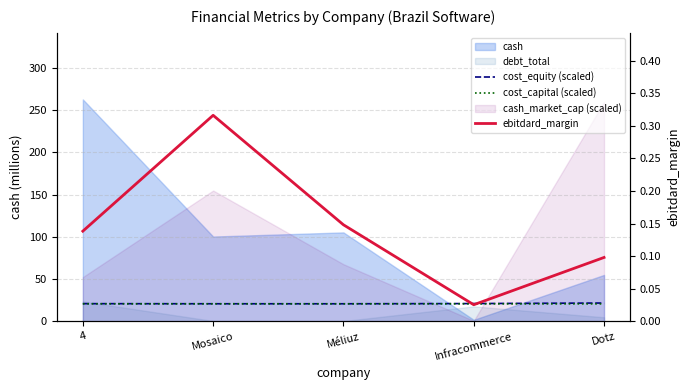

Count the cost_capital (scaled) values in the range 20 to 21.

5